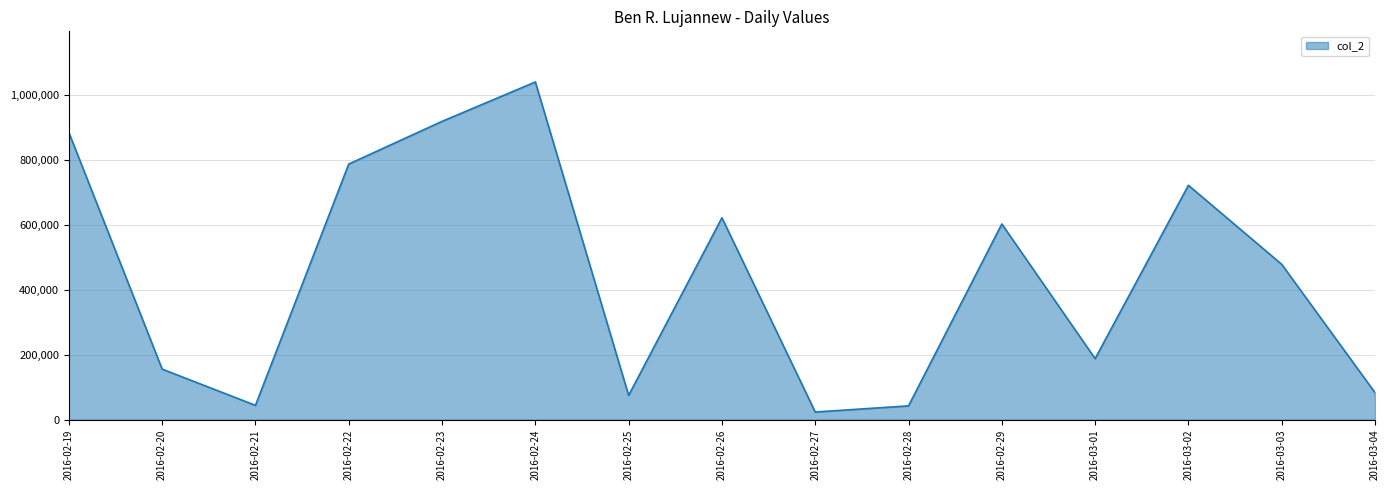

What is the greatest value displayed?

1040364